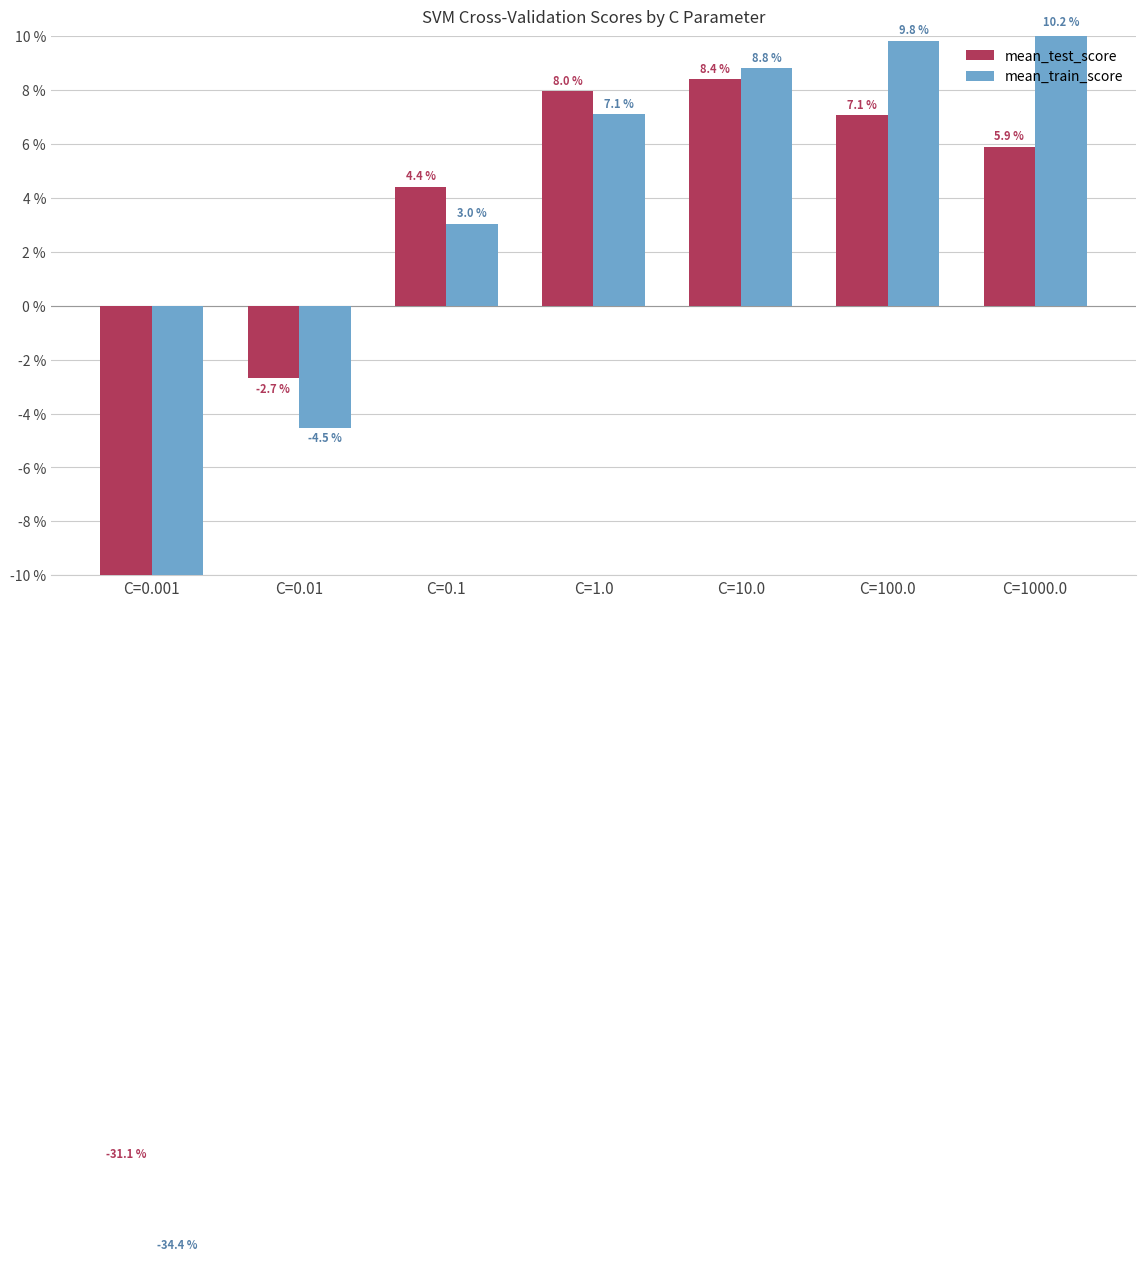

Which series has the largest total across all categories?

mean_test_score